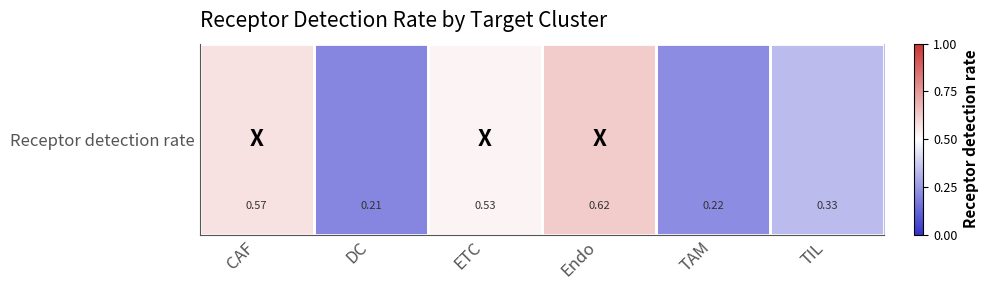

At which category does the chart reach its peak across all series?

Endo